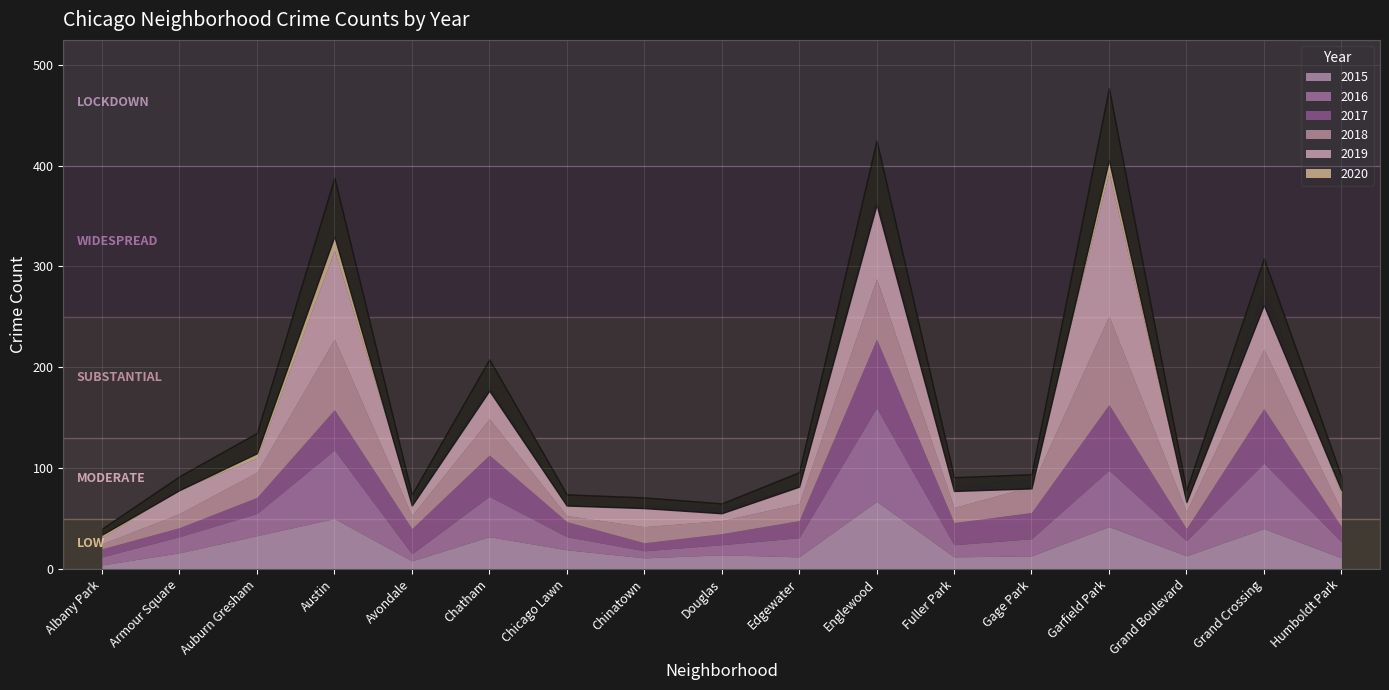

What are all the series names shown in the legend?

2015, 2016, 2017, 2018, 2019, 2020